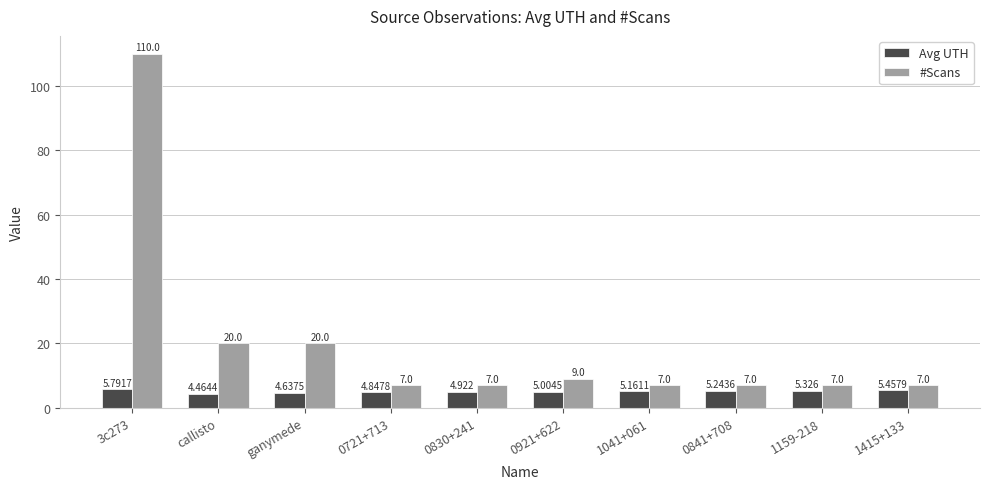

Rank the series by their average value, from lowest to highest.

Avg UTH, #Scans